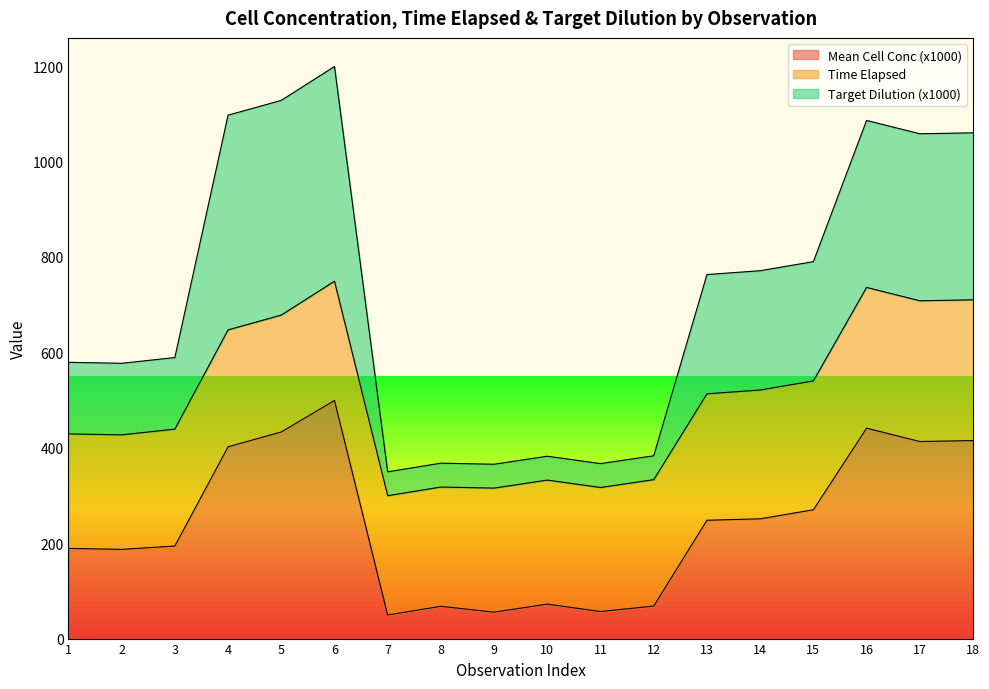

At which category does Target Dilution (x1000) reach its first local peak?

6